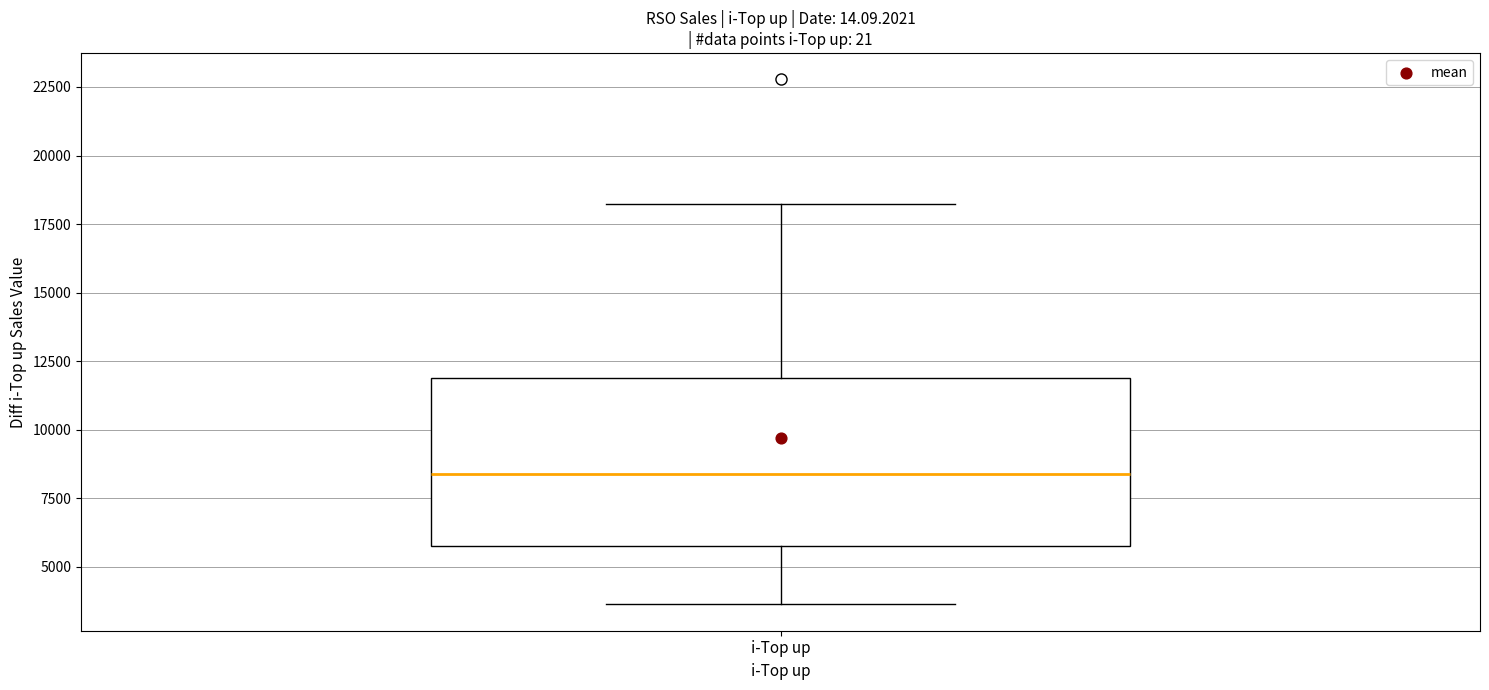

Transcribe this box plot: give where the median line is, the range the box spans, and where the two whiskers end, as read against the y-axis. The values are not printed on the chart, so give them approximately, as read against the axis.

median 8500, box 6000 to 12000, whiskers 3500 to 18000